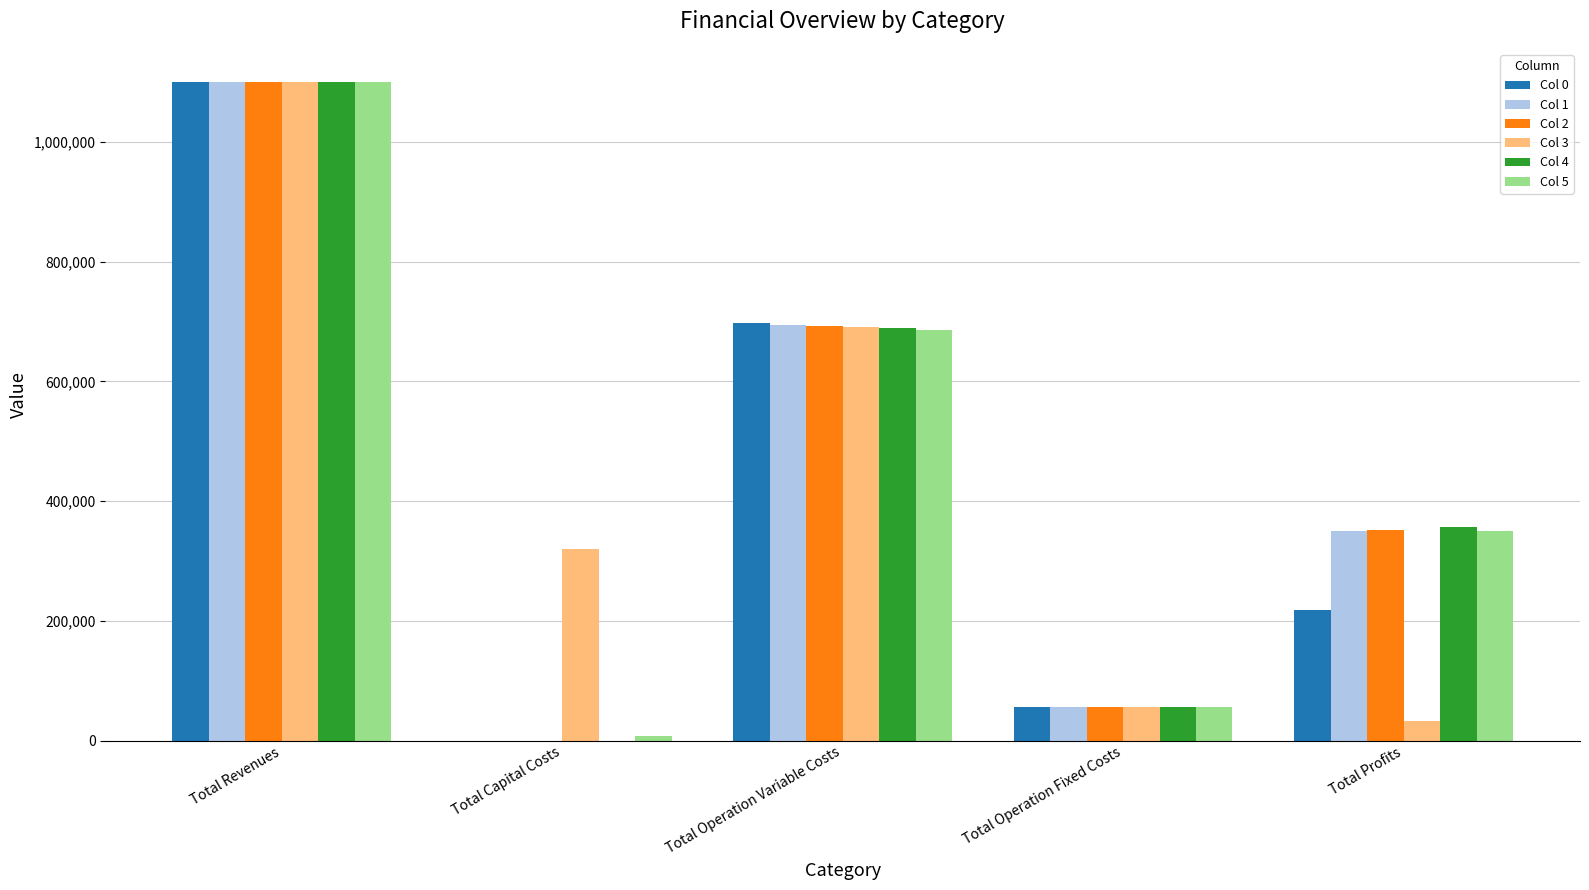

Which series has the widest spread of values?

Col 4